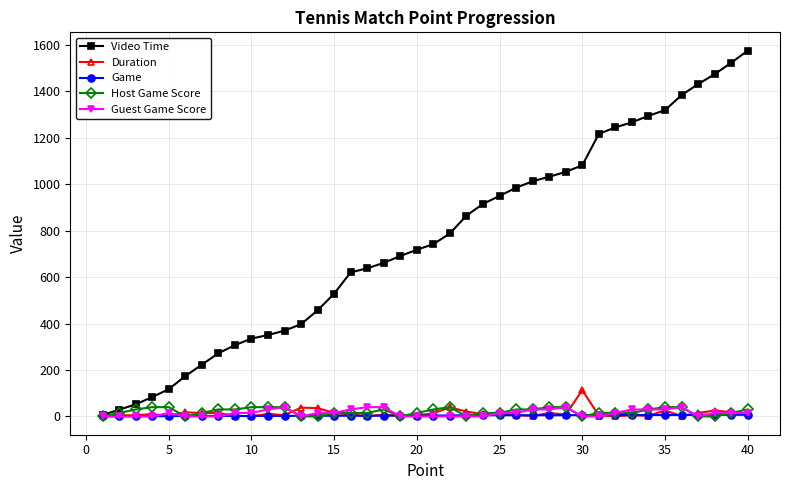

Which series has the largest range (max minus min)?

Video Time